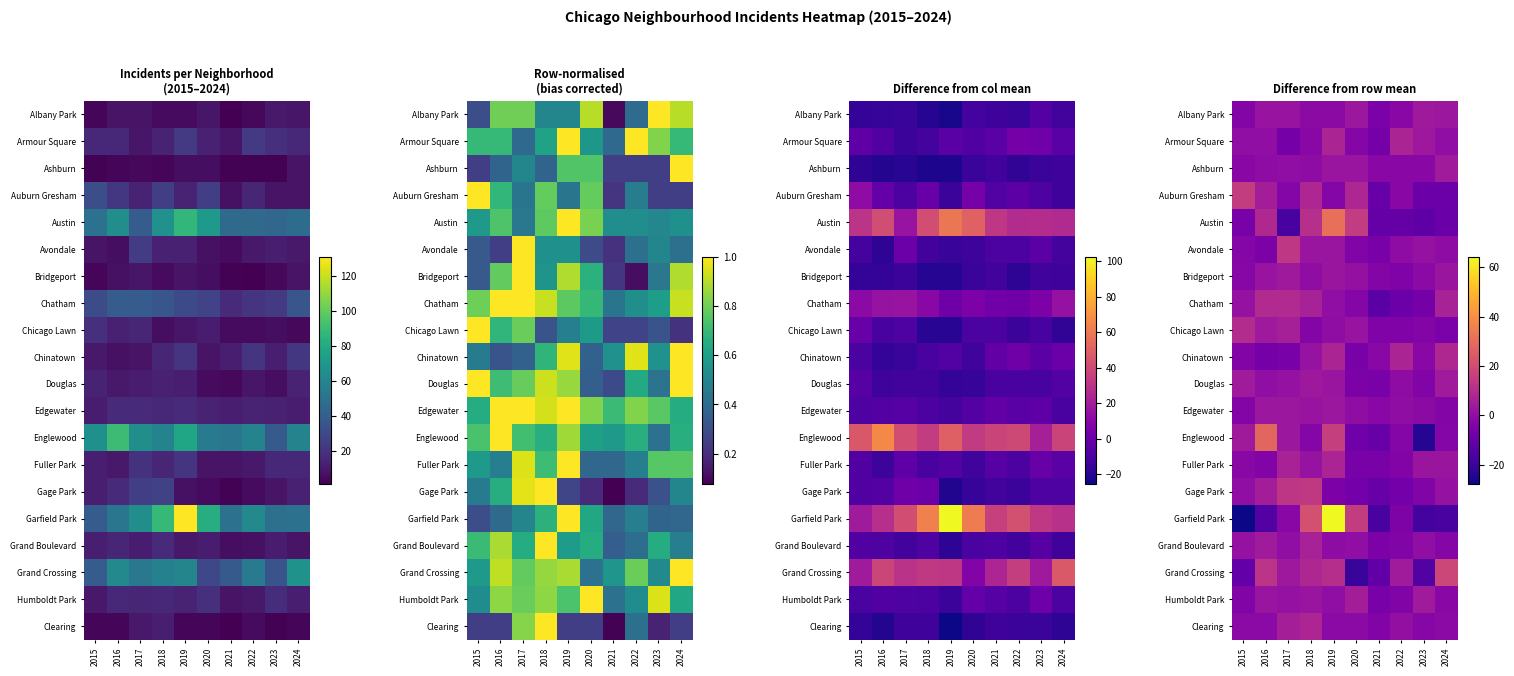

How many categories are shown in the chart?

10